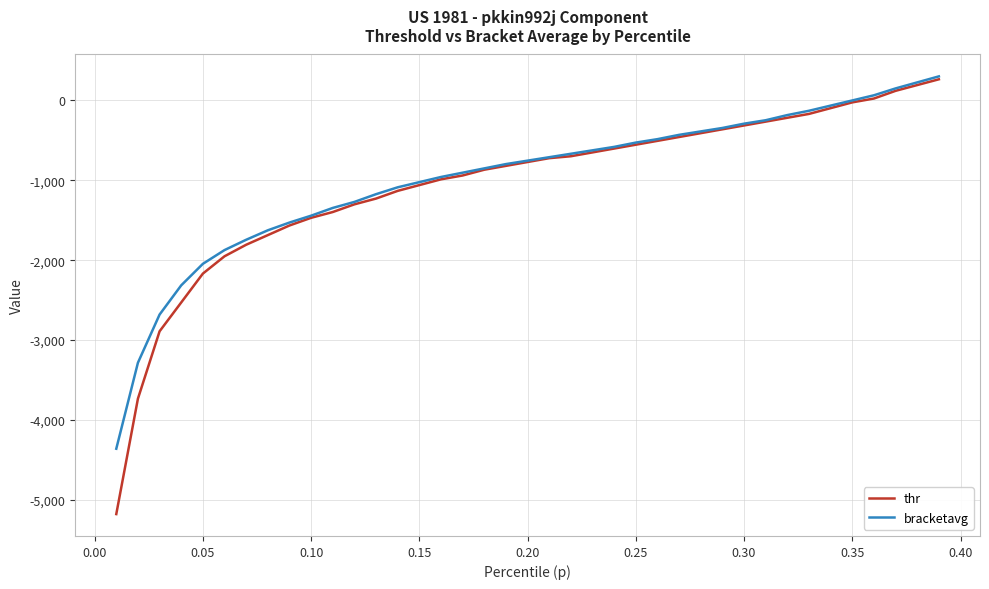

Which series has the widest spread of values?

thr